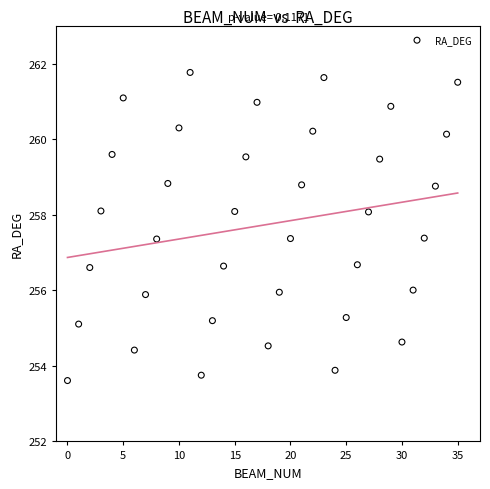

What is the range of Y values (max minus min)?

8.2